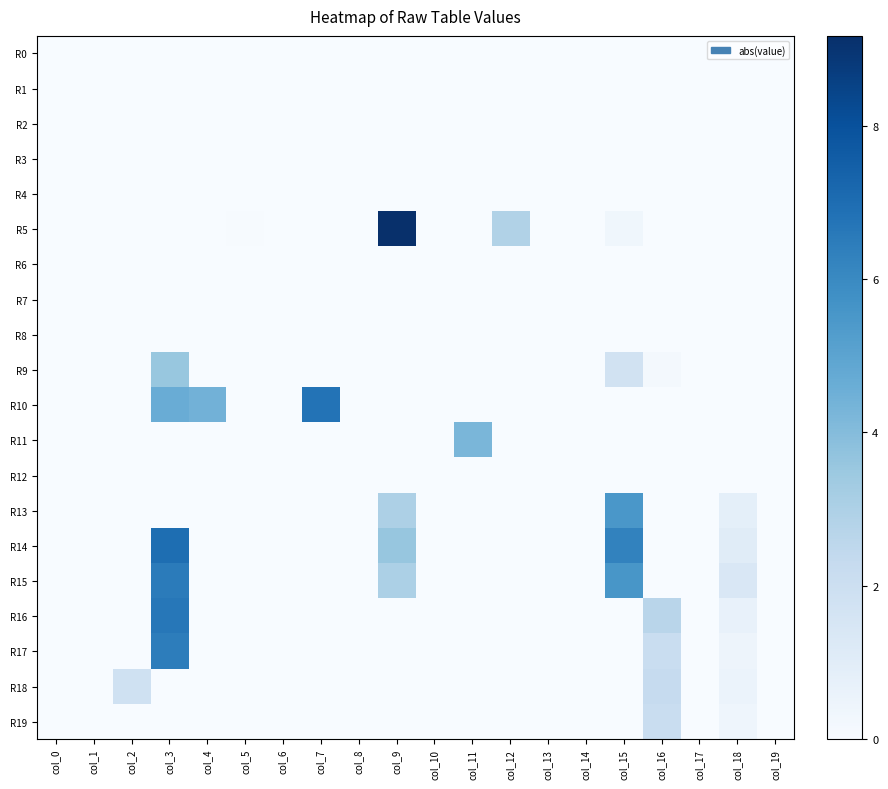

At which category is the sum across all series the highest?

col_3